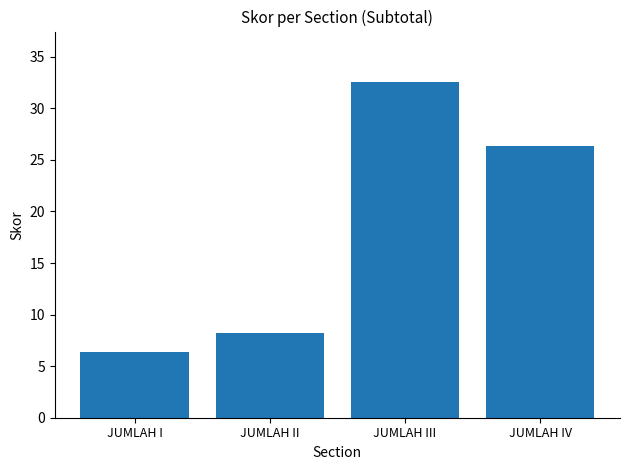

Rank the categories by value from lowest to highest.

JUMLAH I, JUMLAH II, JUMLAH IV, JUMLAH III